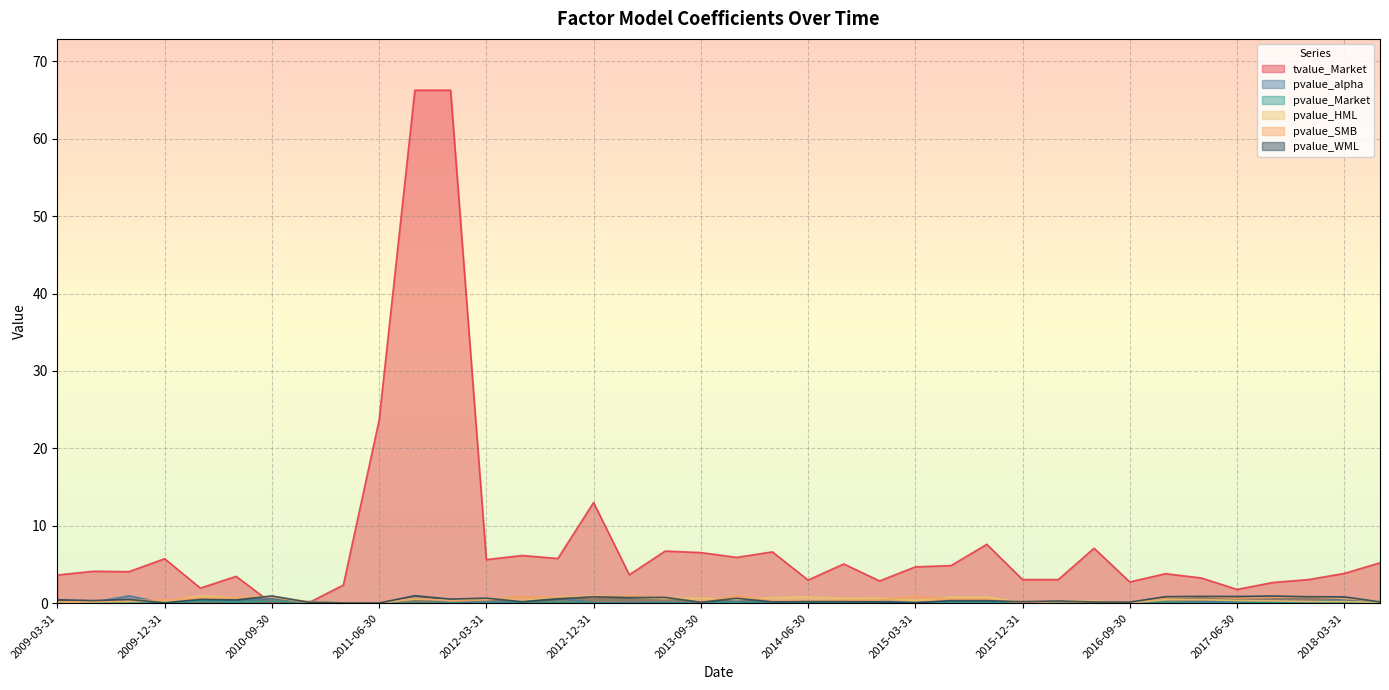

Between which two adjacent categories do pvalue_SMB and pvalue_HML first intersect?

2009-12-31 and 2010-03-31